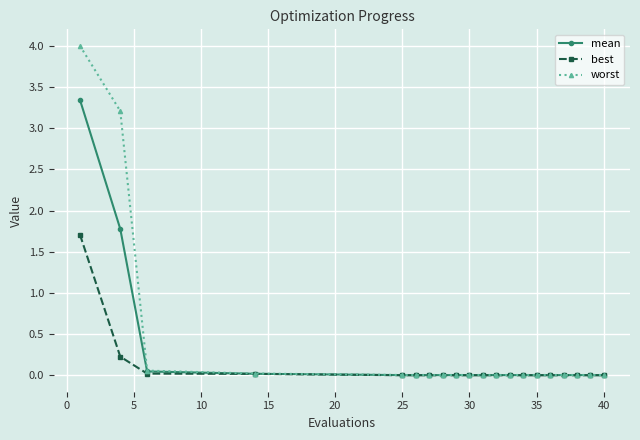

What is the sum of all best values?

2.0